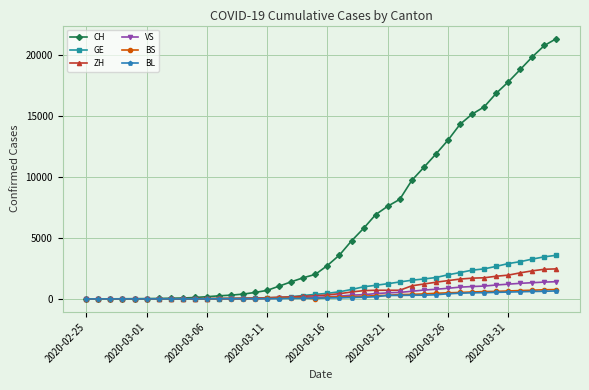

Which series has the widest spread of values?

CH